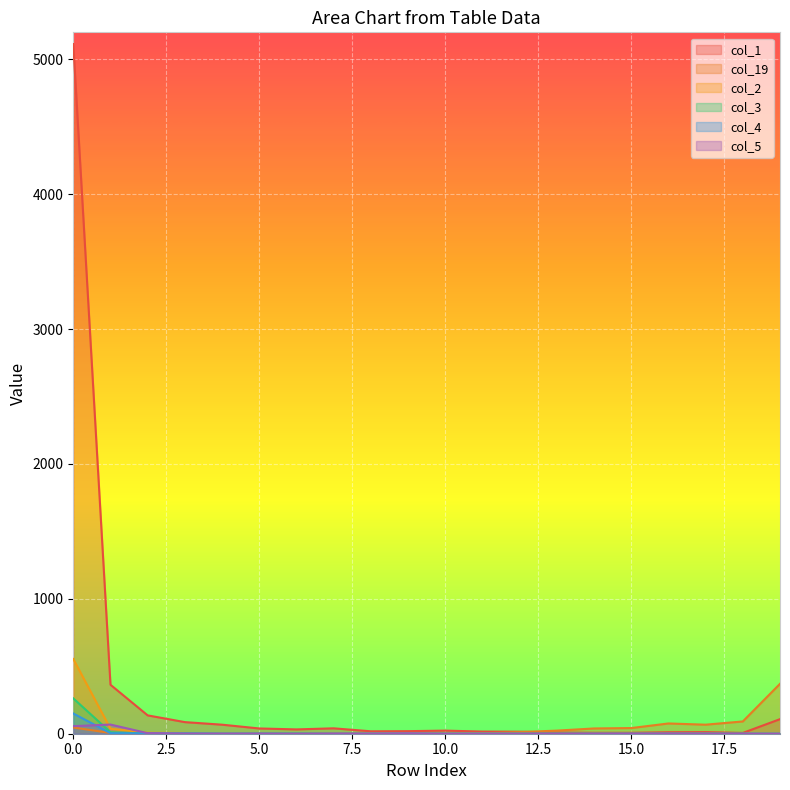

How many lines are shown in the chart?

6